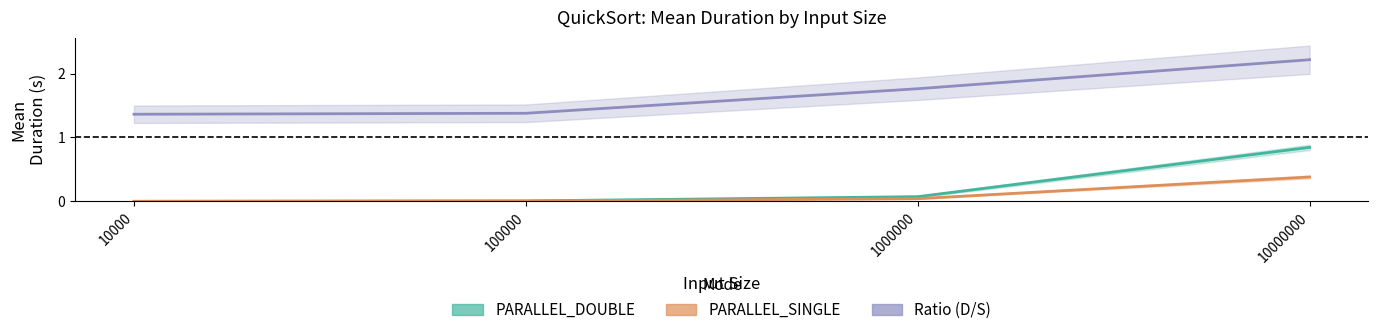

What is the difference between the maximum and minimum values in the PARALLEL_SINGLE series?

0.4